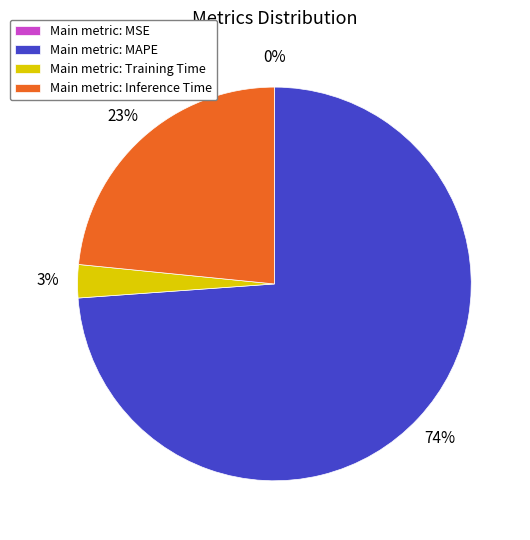

Do Main metric: MAPE and Main metric: Training Time together represent more than half of the pie?

Yes